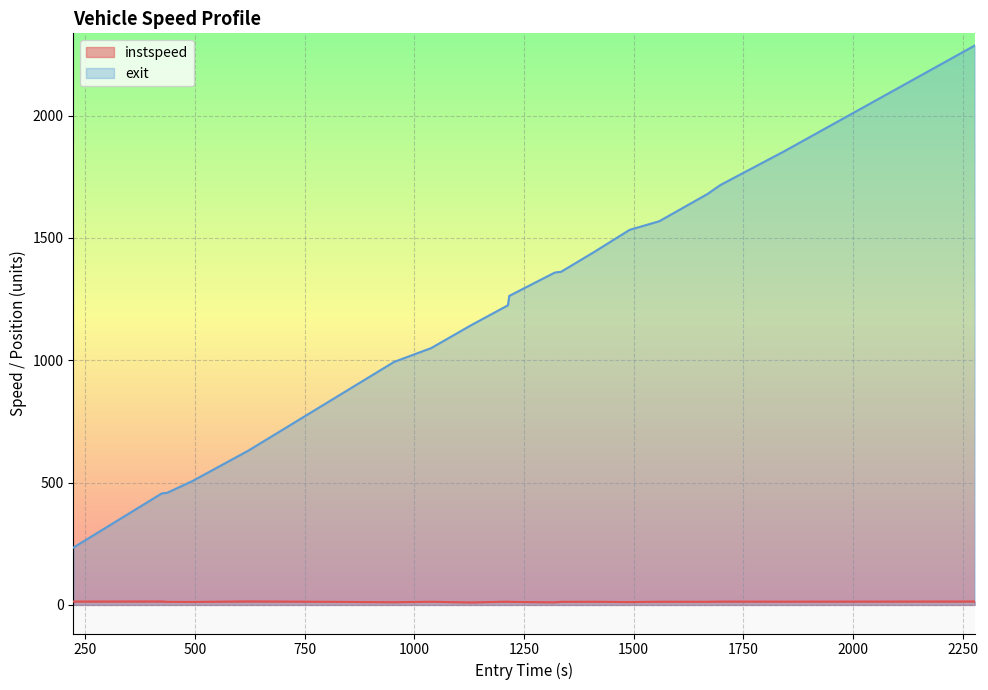

Rank the series by their average value, from highest to lowest.

exit, instspeed